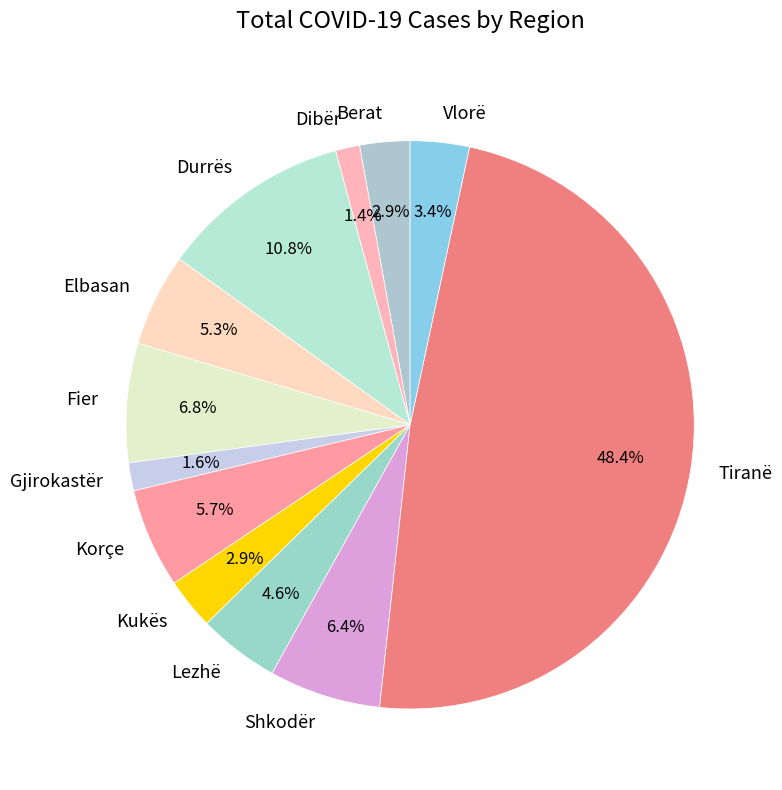

To the nearest percent, what is the difference between the largest and smallest slice percentages?

47%